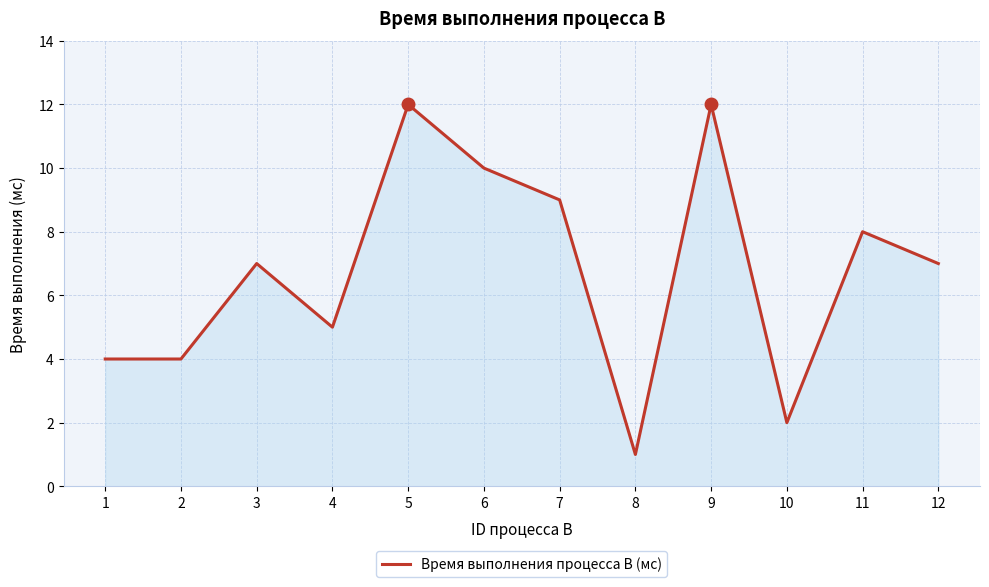

What is the difference between the second highest and minimum values?

11